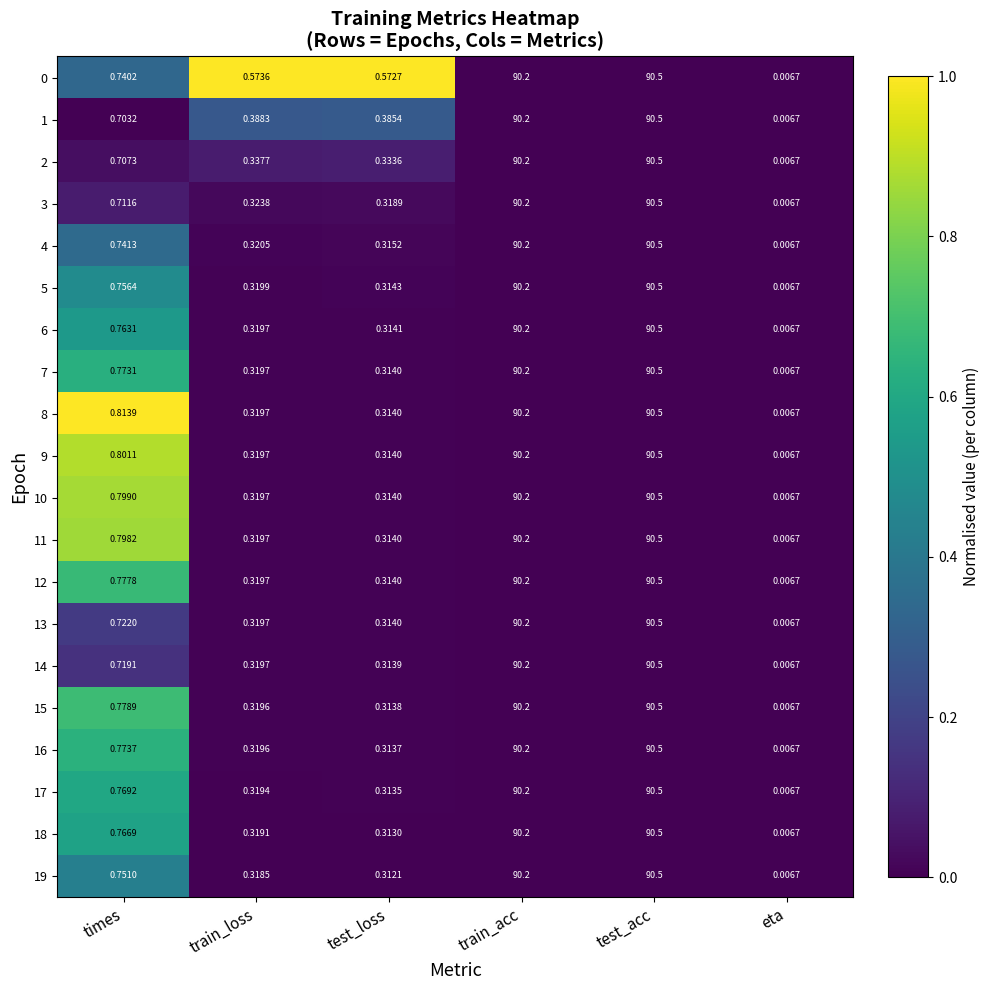

At which category is the sum across all series the highest?

test_acc